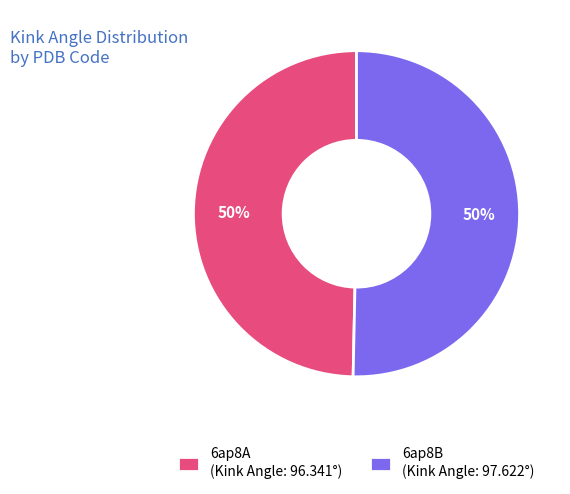

To the nearest percent, what percentage of the pie is 6ap8A?

50%